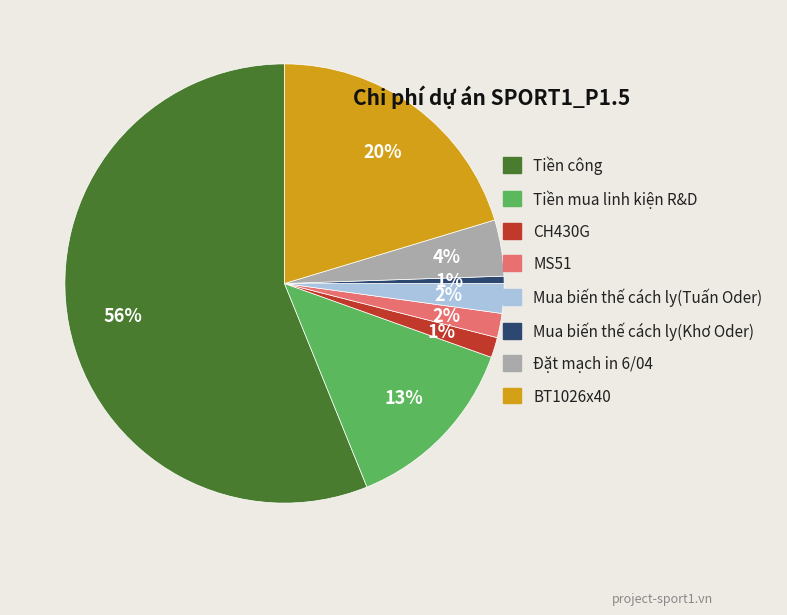

True or false: Mua biến thế cách ly(Tuấn Oder) accounts for 2% of the total.

True